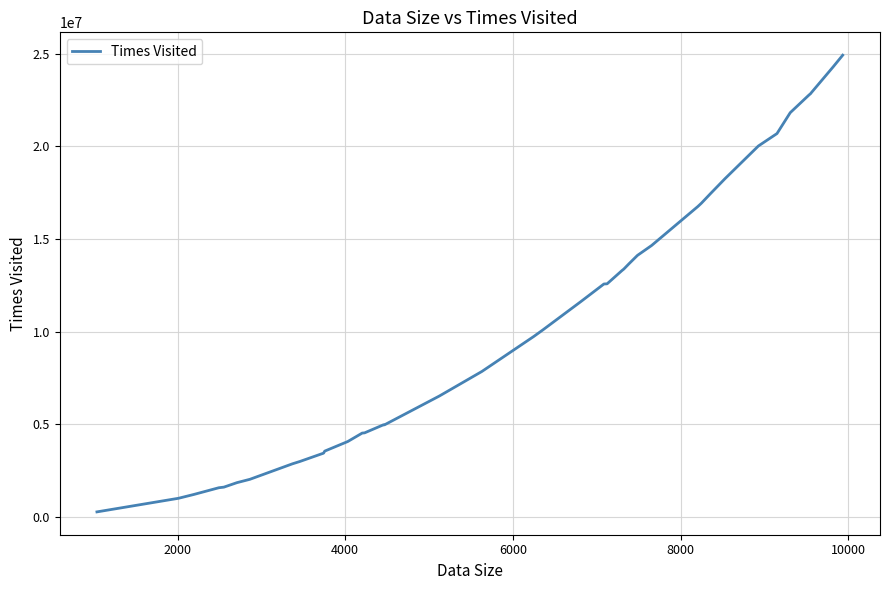

What is the maximum value shown in the chart?

24924380